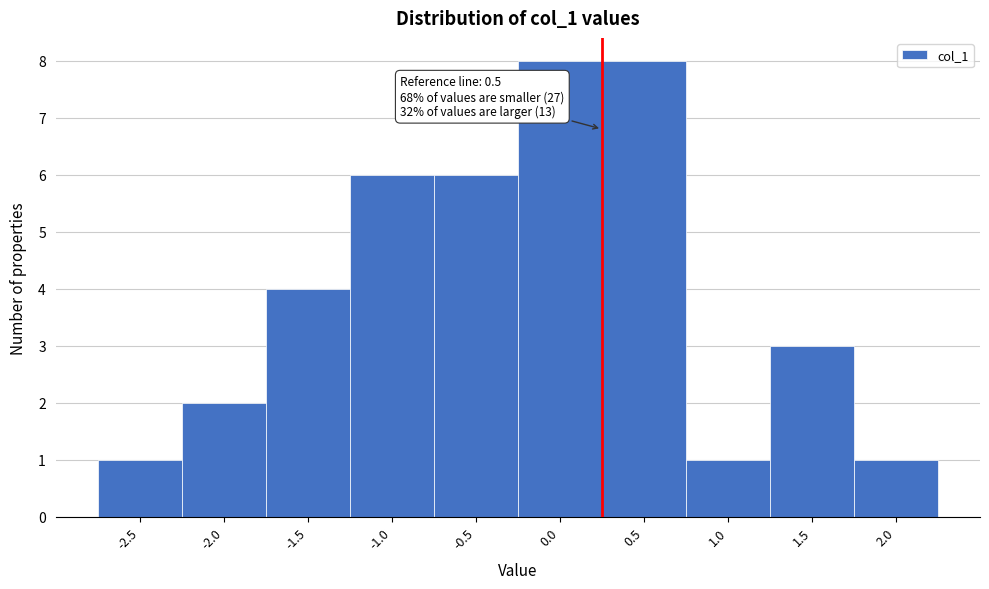

Reading left to right, transcribe all the data shown in this chart.

1	2	4	6	6	8	8	1	3	1